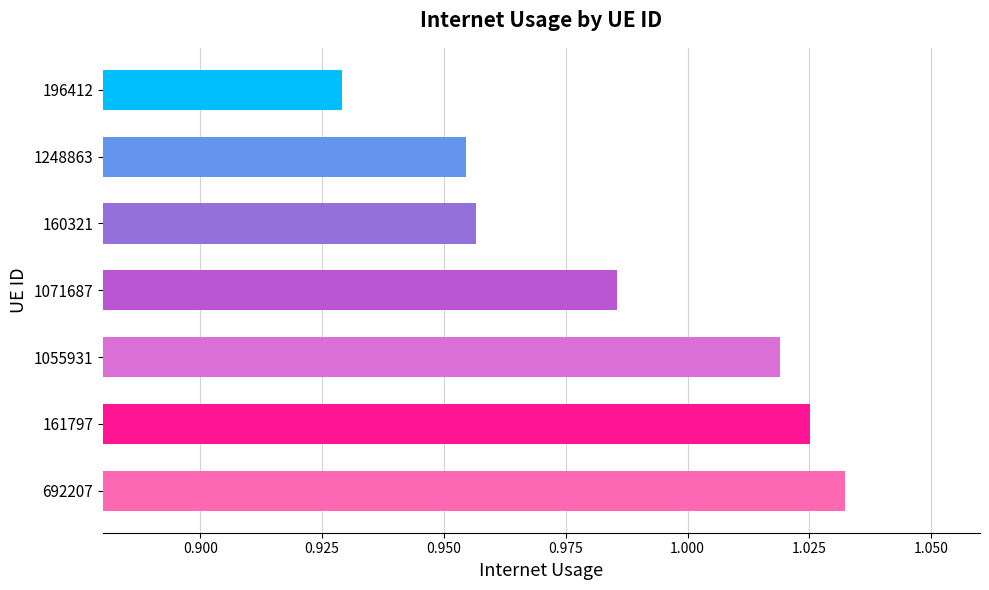

Rank the categories by value from lowest to highest.

196412, 1248863, 160321, 1071687, 1055931, 161797, 692207